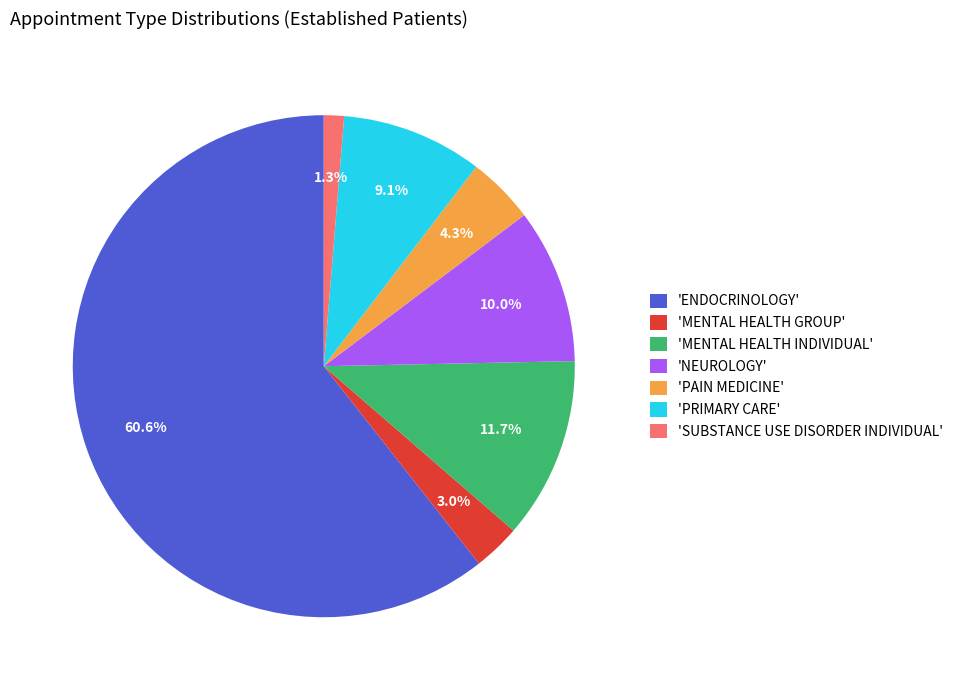

How many slices are in this pie chart?

7